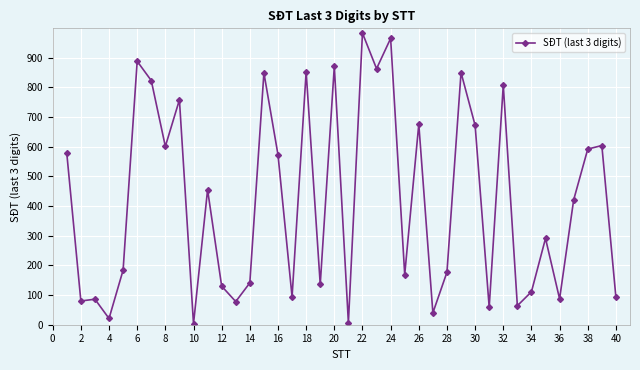

What is the greatest value displayed?

983